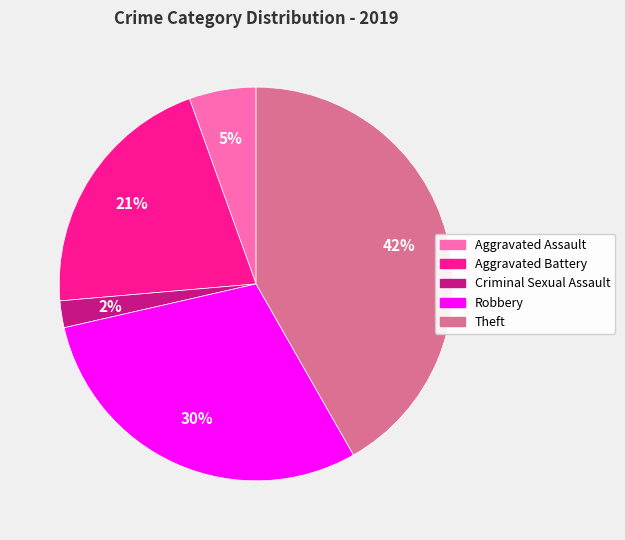

To the nearest percent, what percentage of the pie is Criminal Sexual Assault?

2%